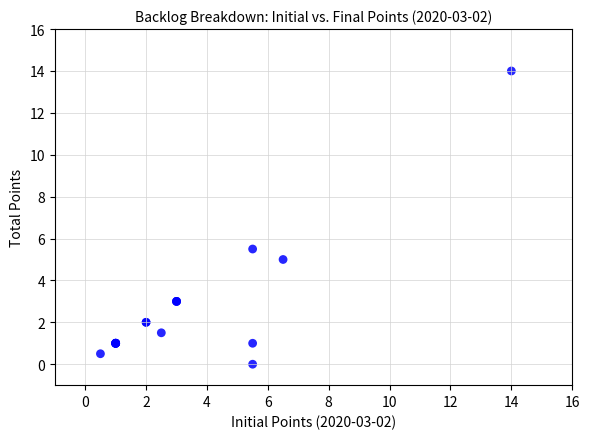

What Y value in the scatter plot is closest to 7?

5.5